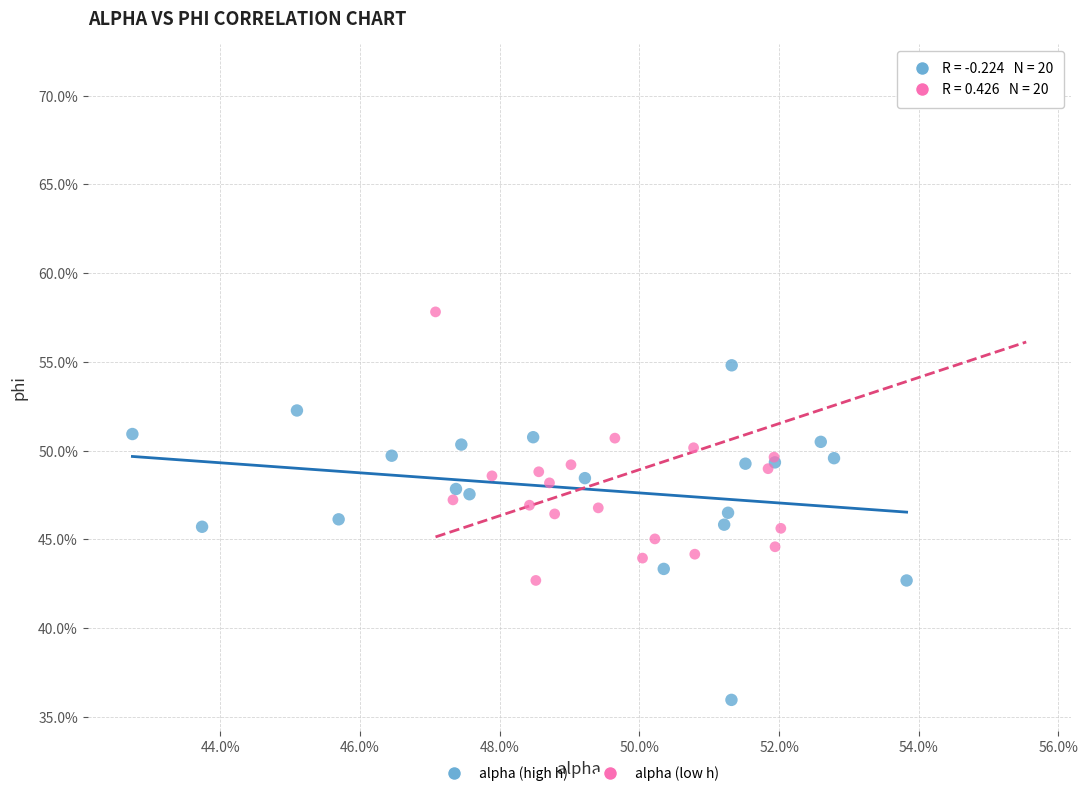

What are all the series names shown in the legend?

alpha (high h), alpha (low h)